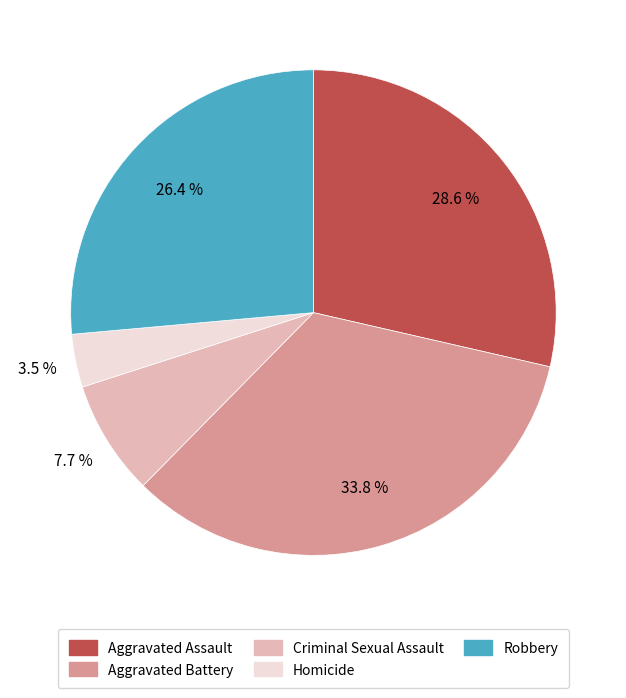

Is the sum of Homicide and Aggravated Assault greater than half?

No